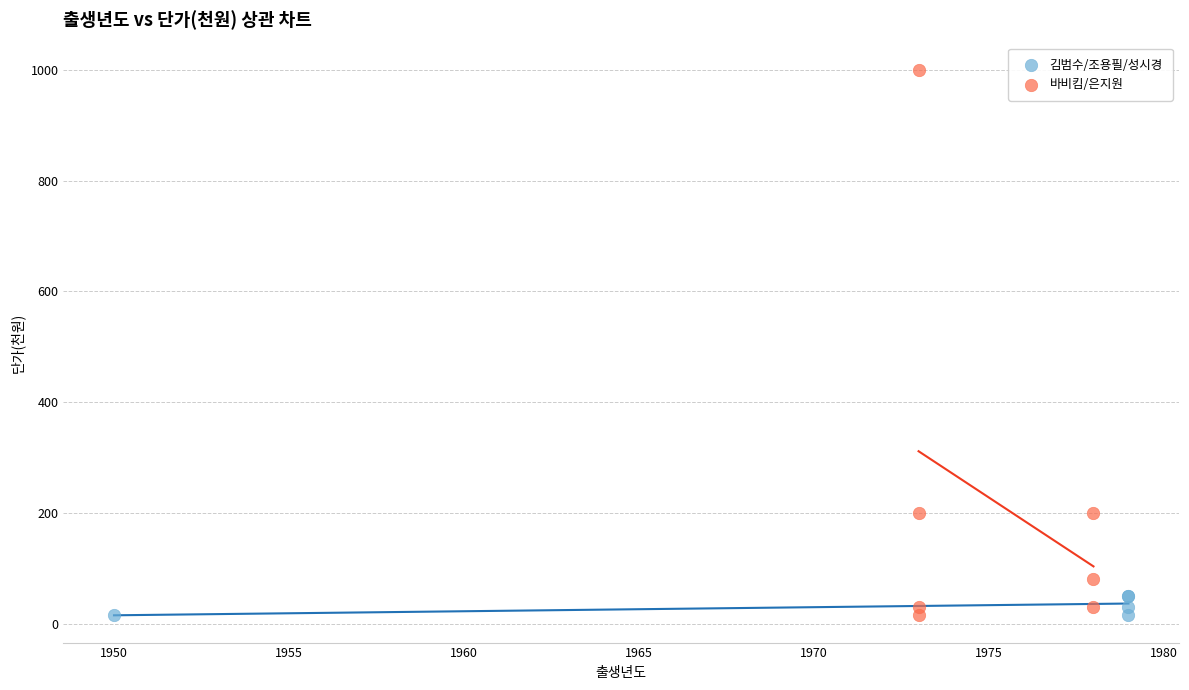

Which series contains the highest Y value?

바비킴/은지원